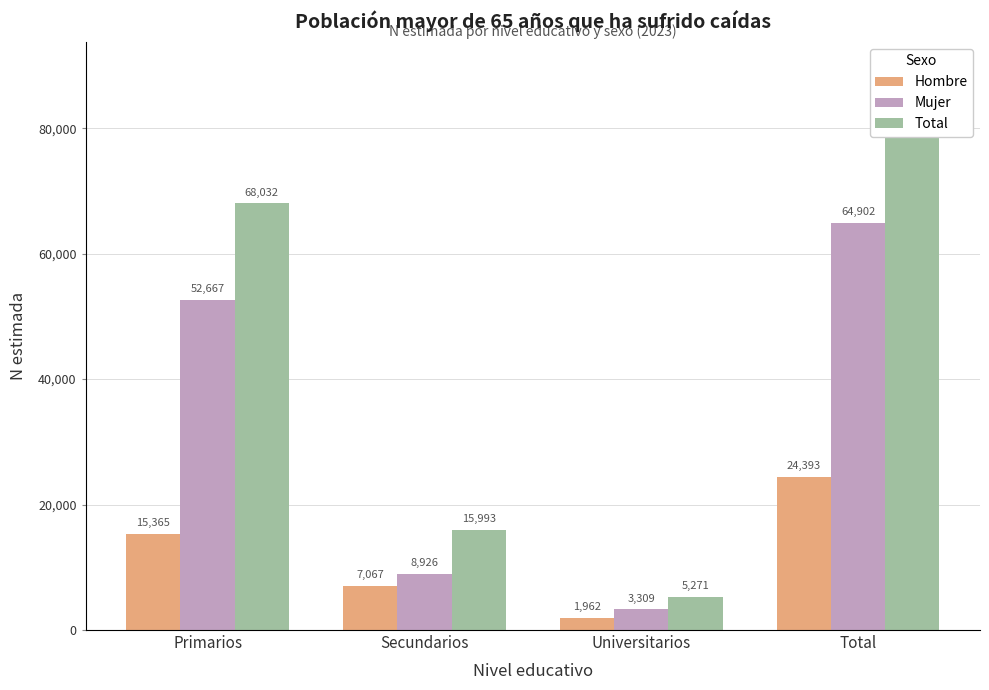

What is the label of the 4th bar from the right?

Primarios